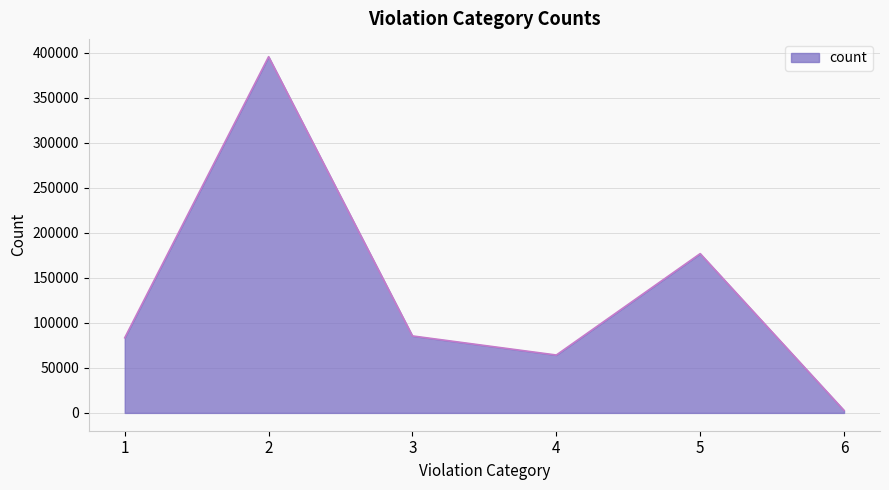

What is the greatest value displayed?

395737